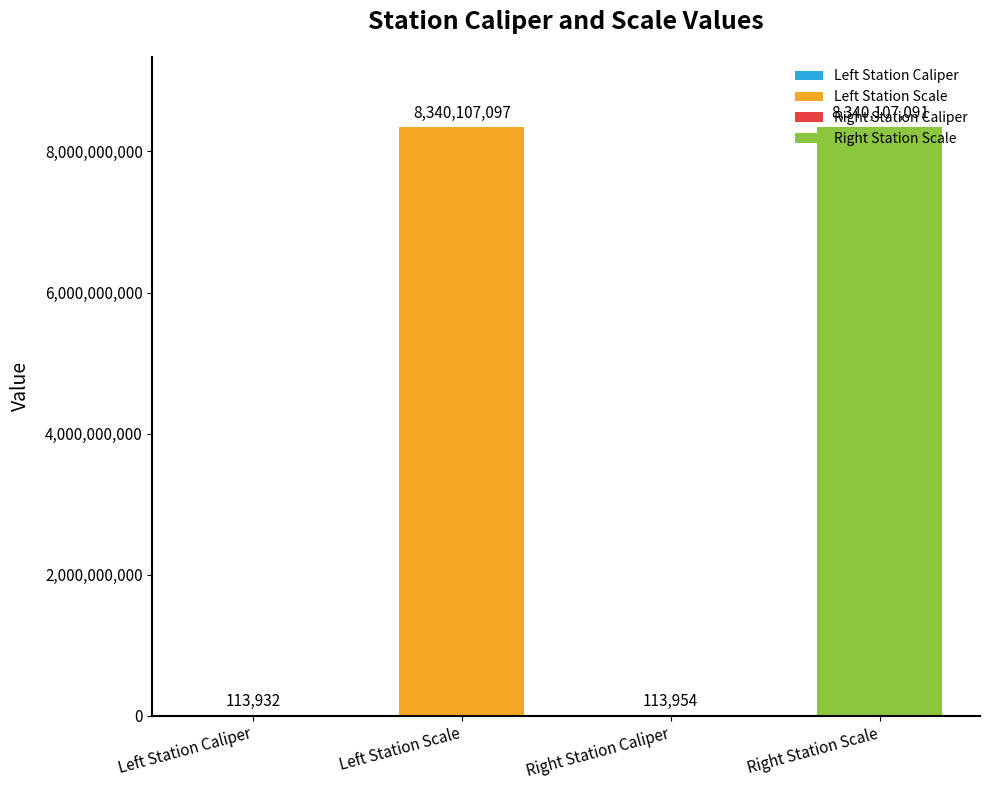

Where is the data nearest to the value 4170110514?

Right Station Caliper